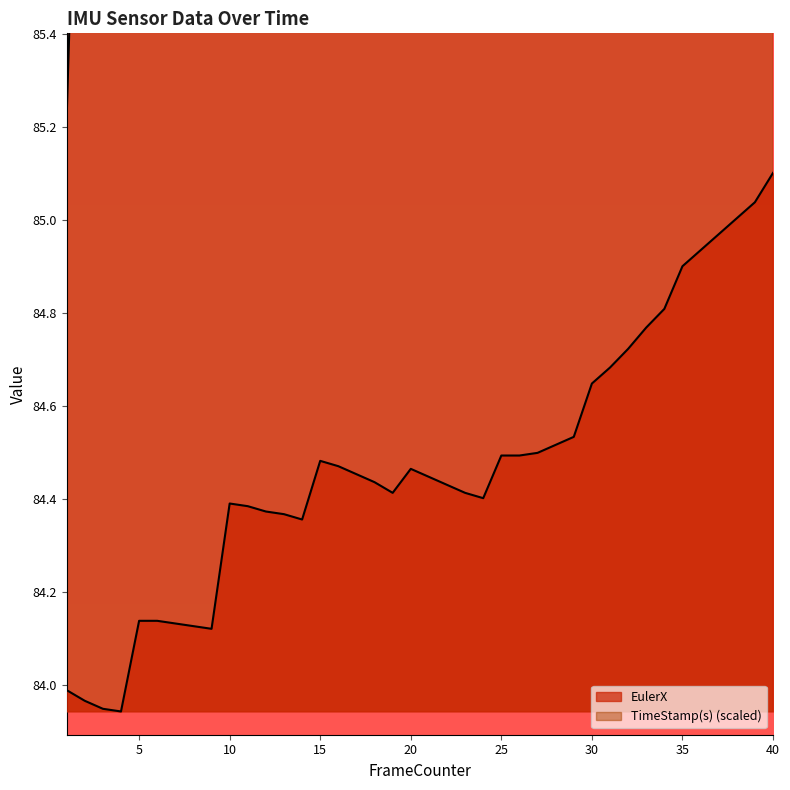

Which series has the largest total across all categories?

TimeStamp(s)